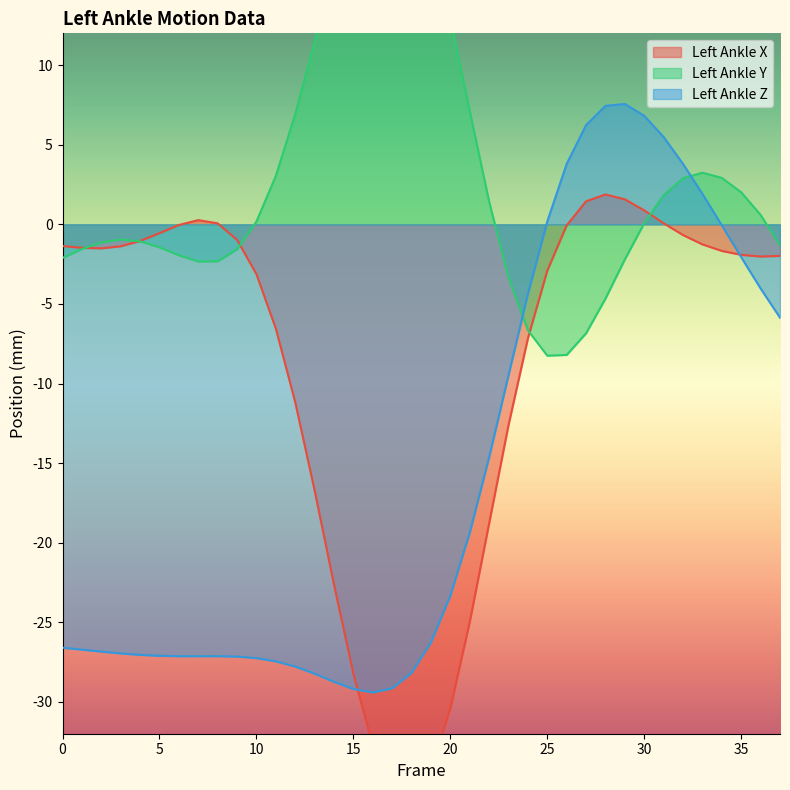

Which category has the lowest value in the Left_Ankle_Y series?

25